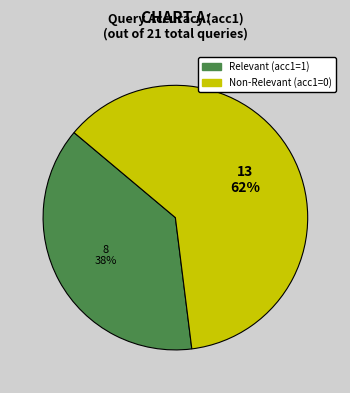

Do Relevant (acc1=1) and Non-Relevant (acc1=0) together represent more than half of the pie?

Yes